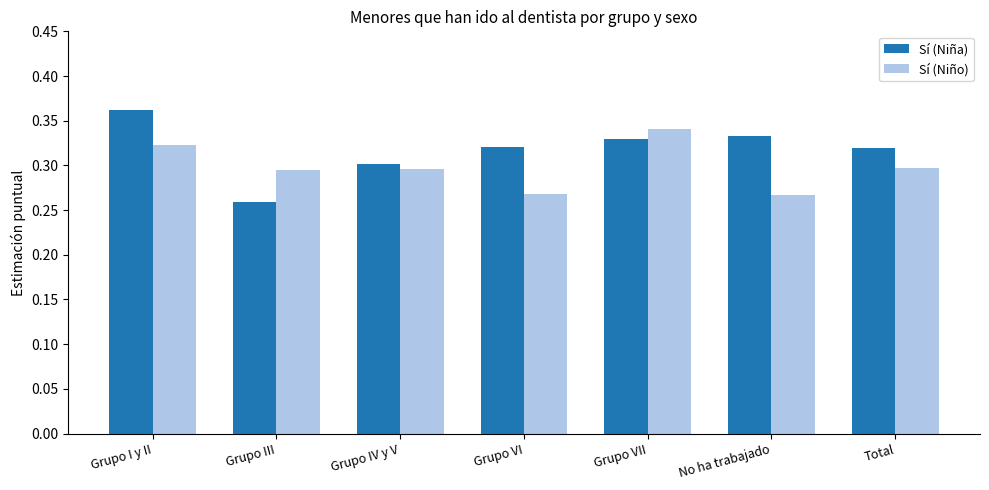

What is the label of the 7th bar from the right?

Grupo I y II